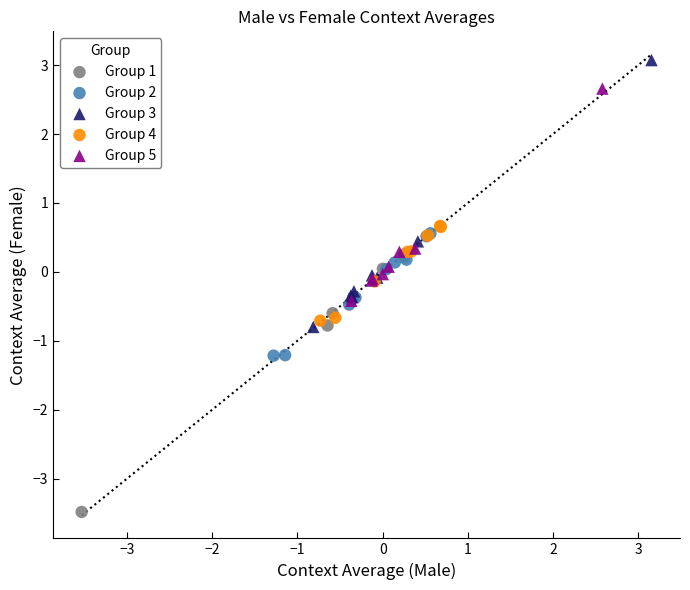

Which series contains the lowest Y value?

Group 1